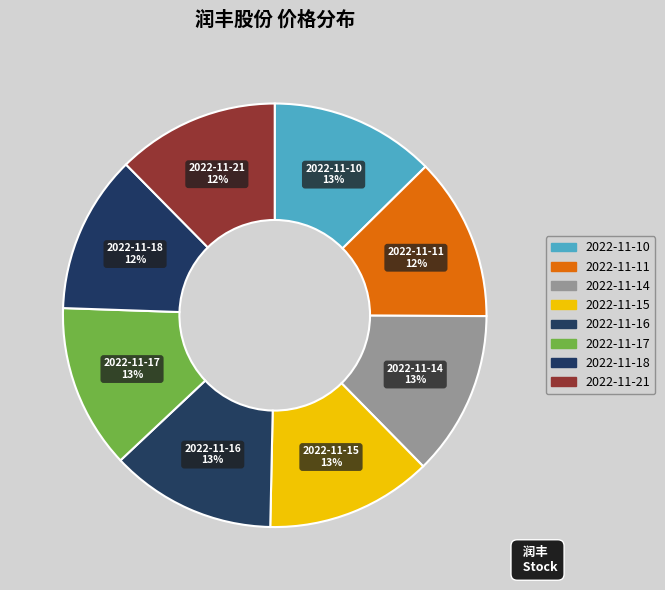

Count the number of slices in the pie.

8